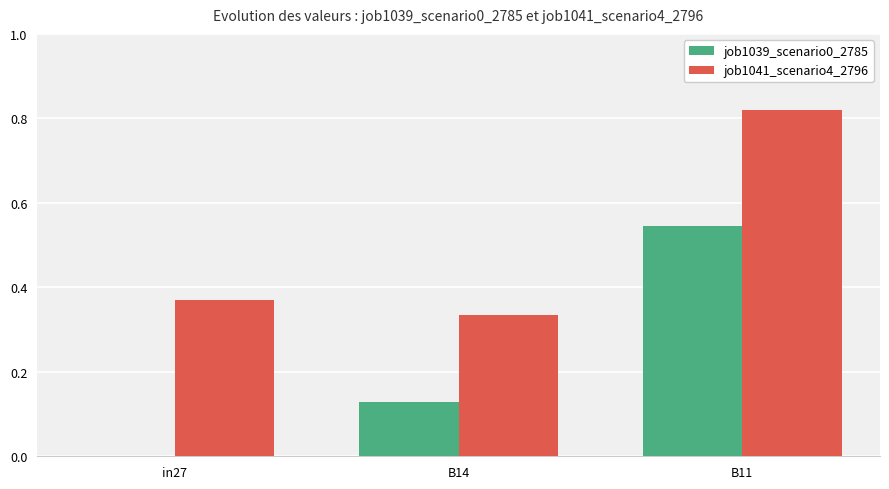

At which category is the sum across all series the highest?

B11